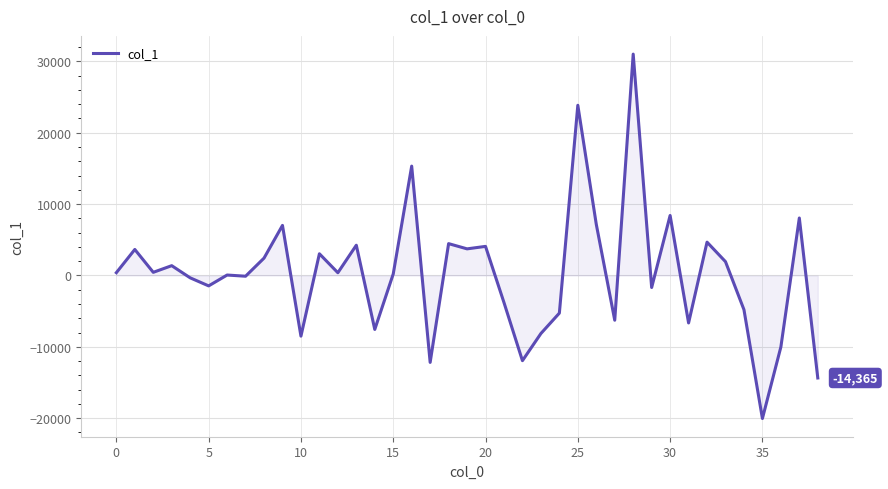

What is the minimum value shown in the chart?

-20043.6